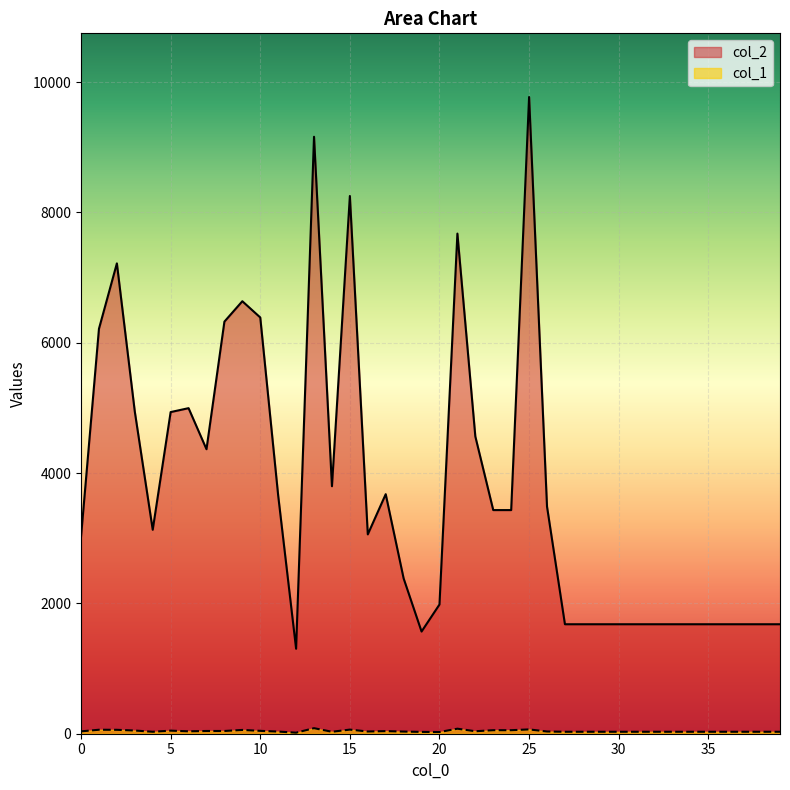

What is the sum of the col_2 values at 8 and 5?

11260